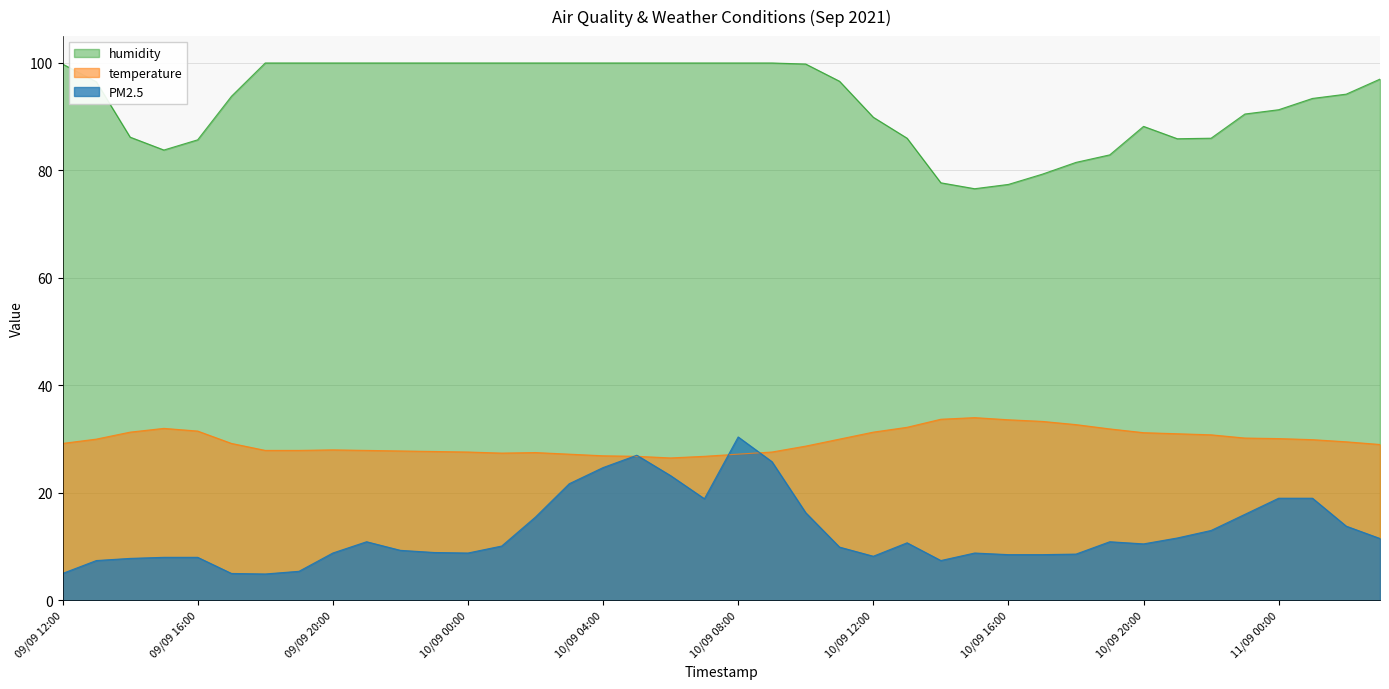

What is the minimum value for temperature?

26.5